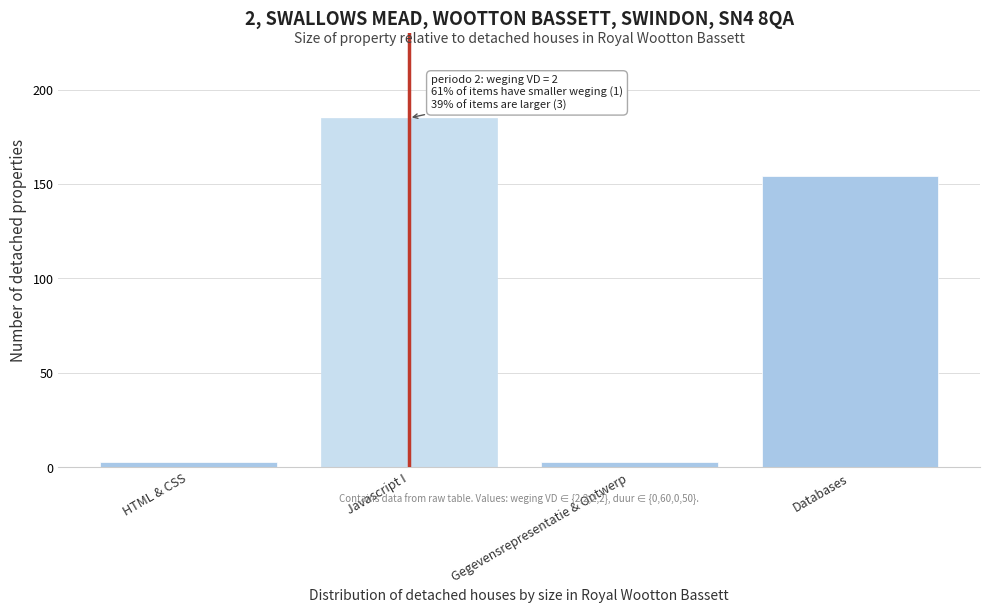

Reading left to right, what are all the values shown in this chart?

3.1	185.0	3.1	154.2